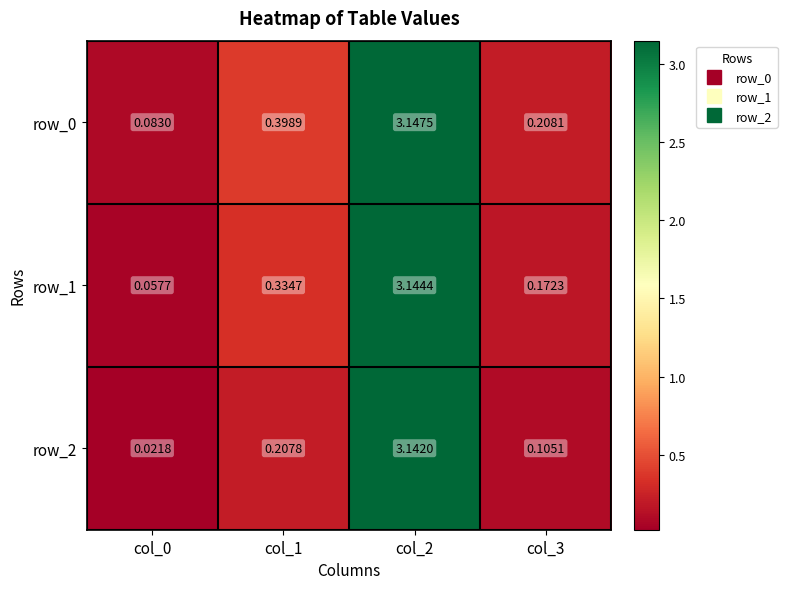

The row_1 series shows 5.1 at col_2. True or false?

False